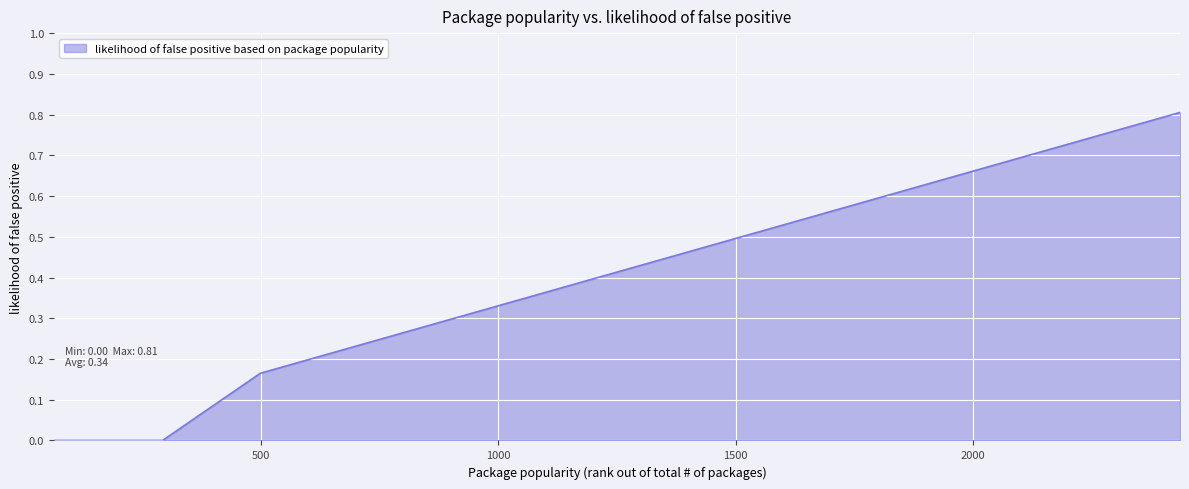

What is the greatest value displayed?

0.8